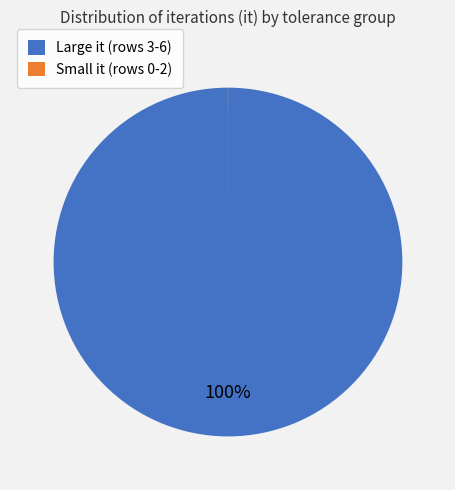

What is the majority slice?

Large it (rows 3-6)